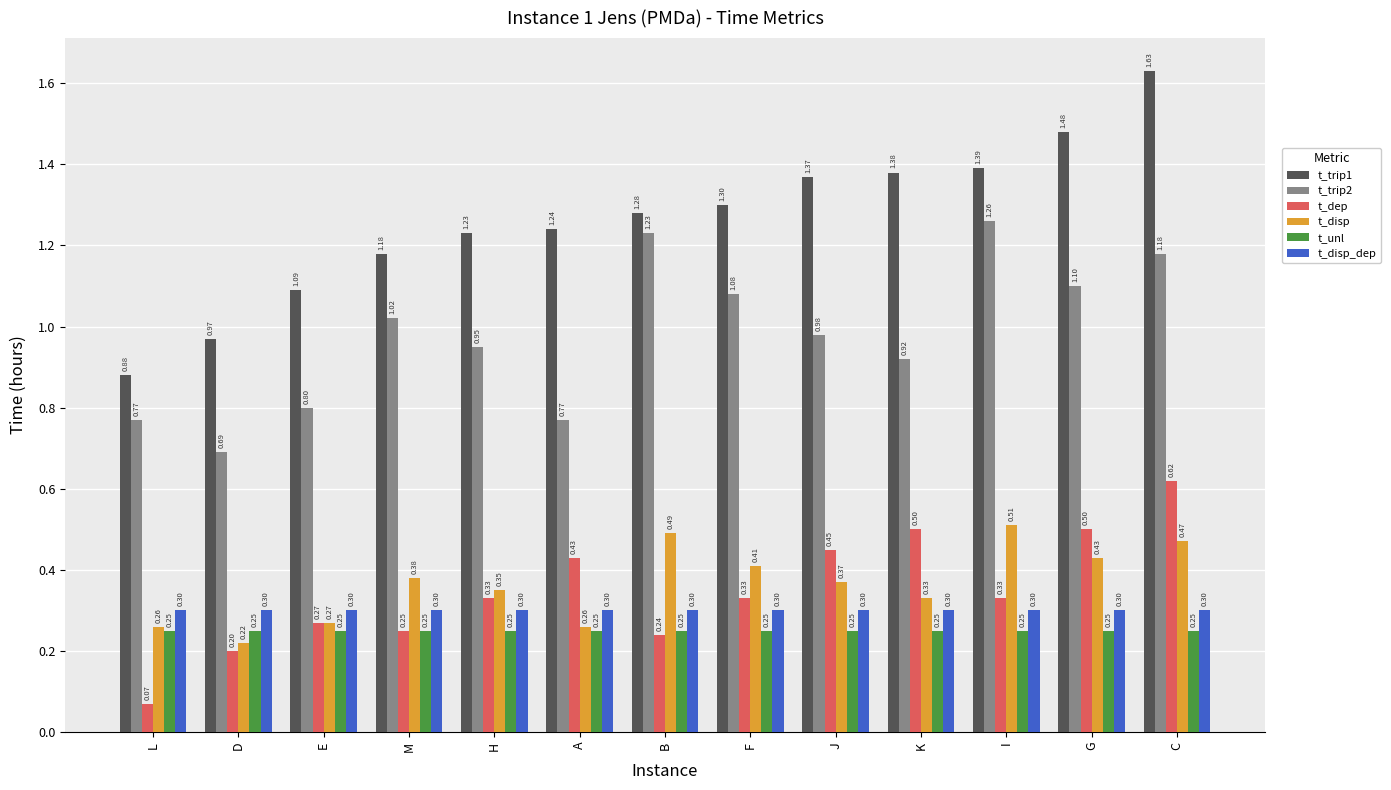

What is the sum of all t_disp_dep values?

3.9